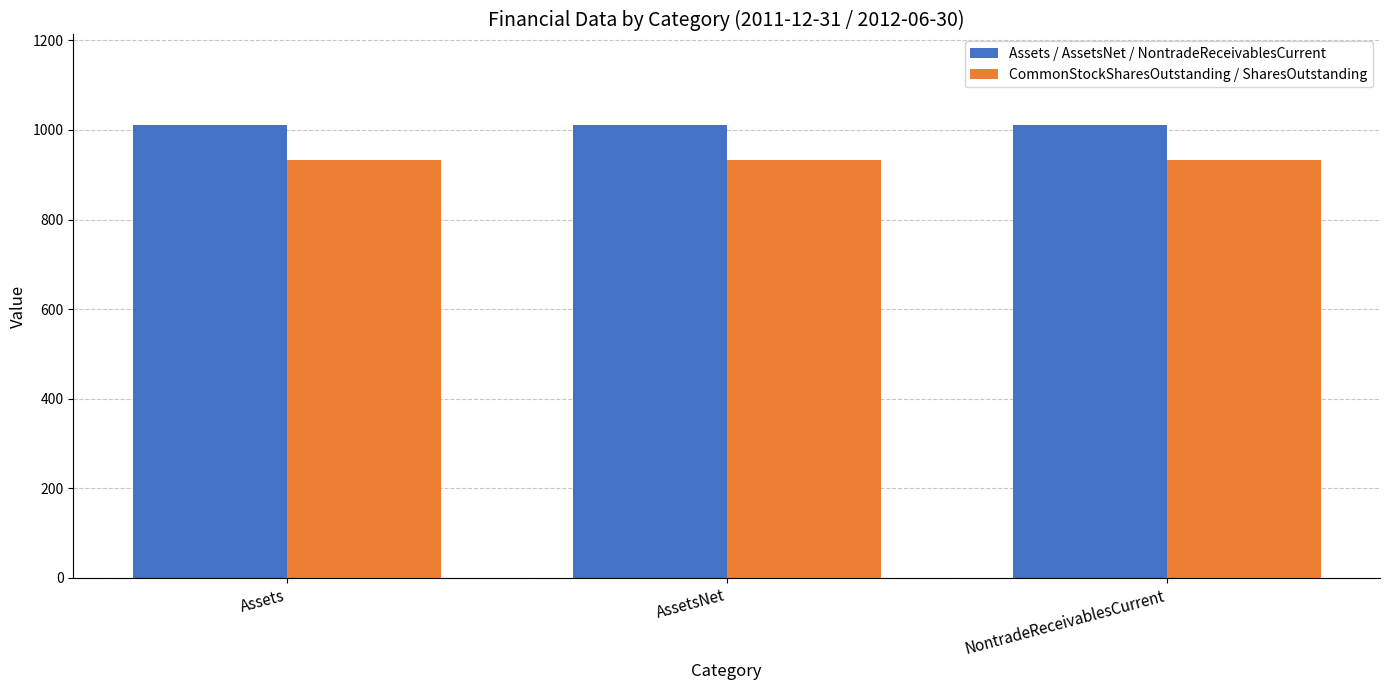

Rank the series by their average value, from lowest to highest.

CommonStockSharesOutstanding / SharesOutstanding, Assets / AssetsNet / NontradeReceivablesCurrent